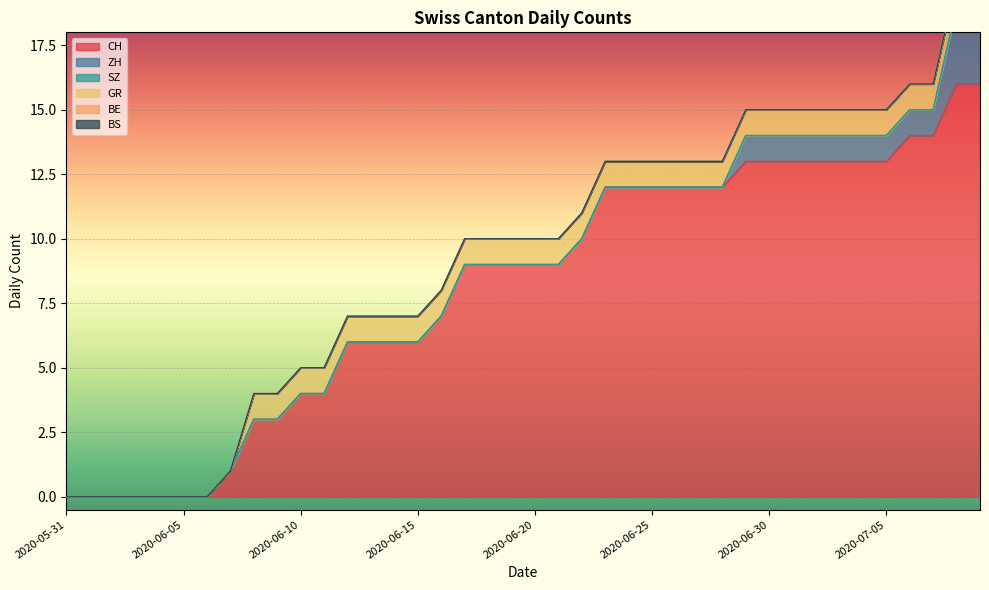

What is the difference between the maximum and minimum values in the CH series?

16